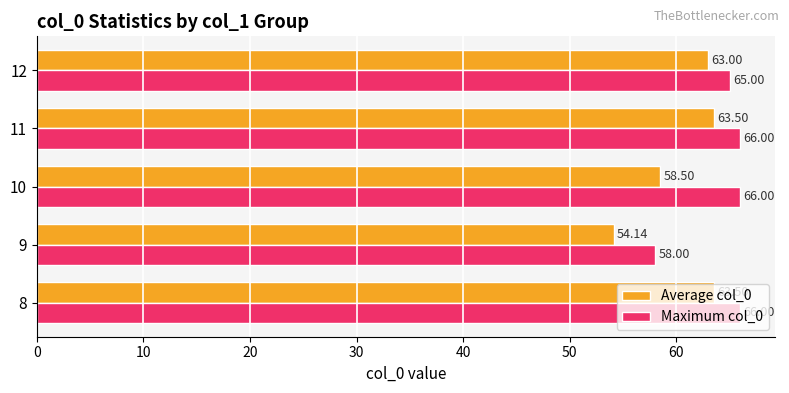

Is the value of Average col_0 at 8 greater than the value of Maximum col_0 at 12?

No